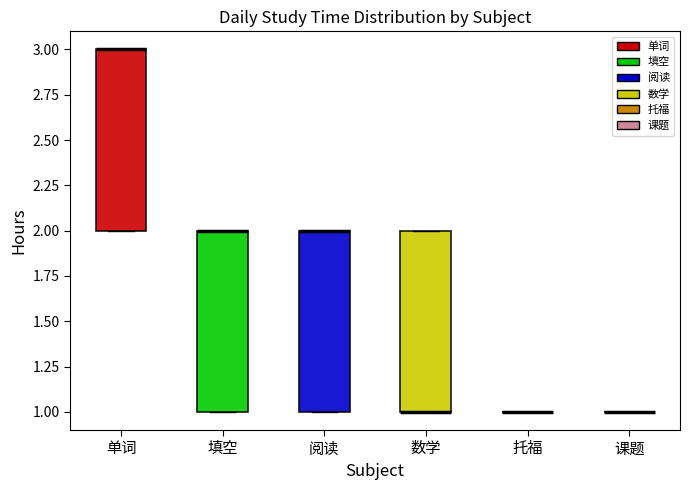

Reading left to right, transcribe this box plot: for each box, give where its median line is, the range the box spans, and where its two whiskers end, as read against the y-axis. The values are not printed on the chart, so give them approximately, as read against the axis.

单词: median 3 (drawn on the box's upper edge), box 2 to 3, whiskers 2 to 3
填空: median 2 (drawn on the box's upper edge), box 1 to 2, whiskers 1 to 2
阅读: median 2 (drawn on the box's upper edge), box 1 to 2, whiskers 1 to 2
数学: median 1 (drawn on the box's lower edge), box 1 to 2, whiskers 1 to 2
托福: box collapsed to a line at 1, whiskers 1 to 1
课题: box collapsed to a line at 1, whiskers 1 to 1